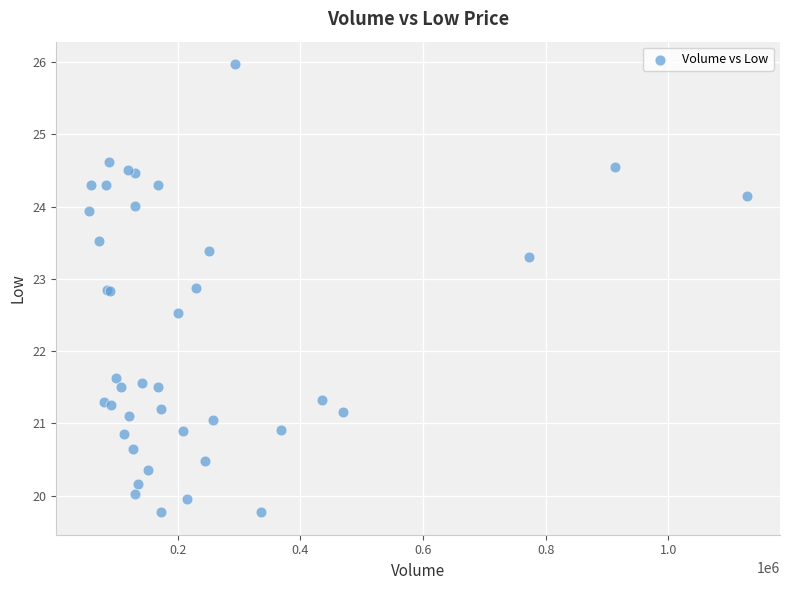

What Y value in the scatter plot is closest to 22?

21.6